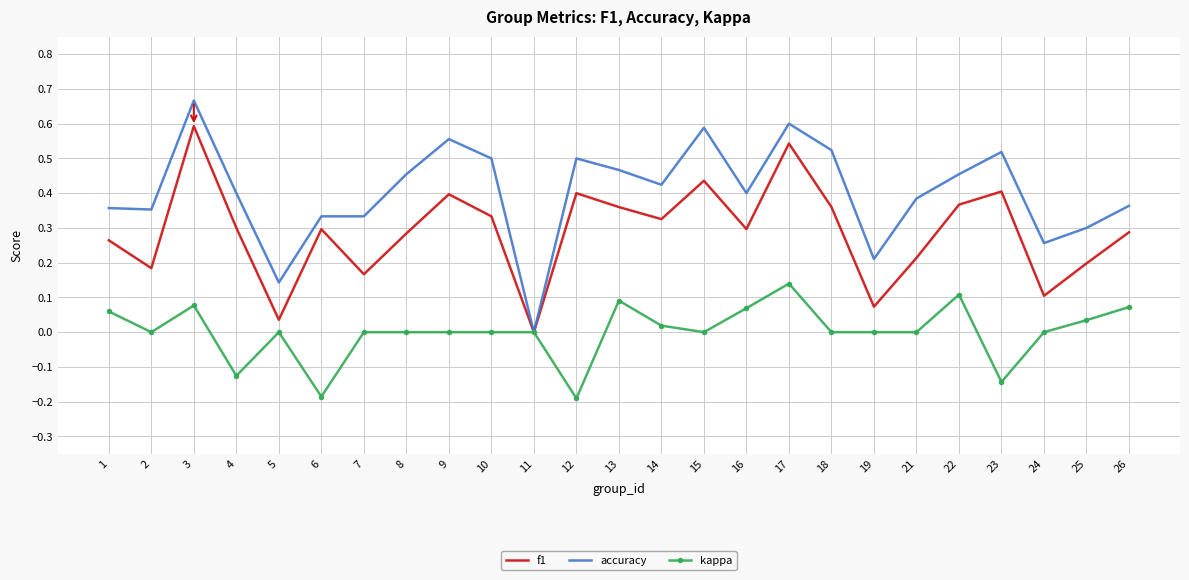

Is it true that accuracy equals 0.3 at 24?

True